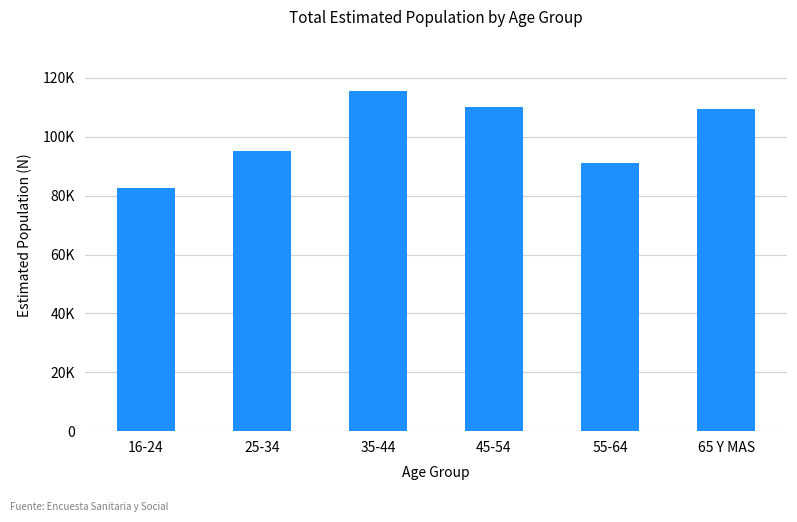

Does the chart contain any negative values?

No